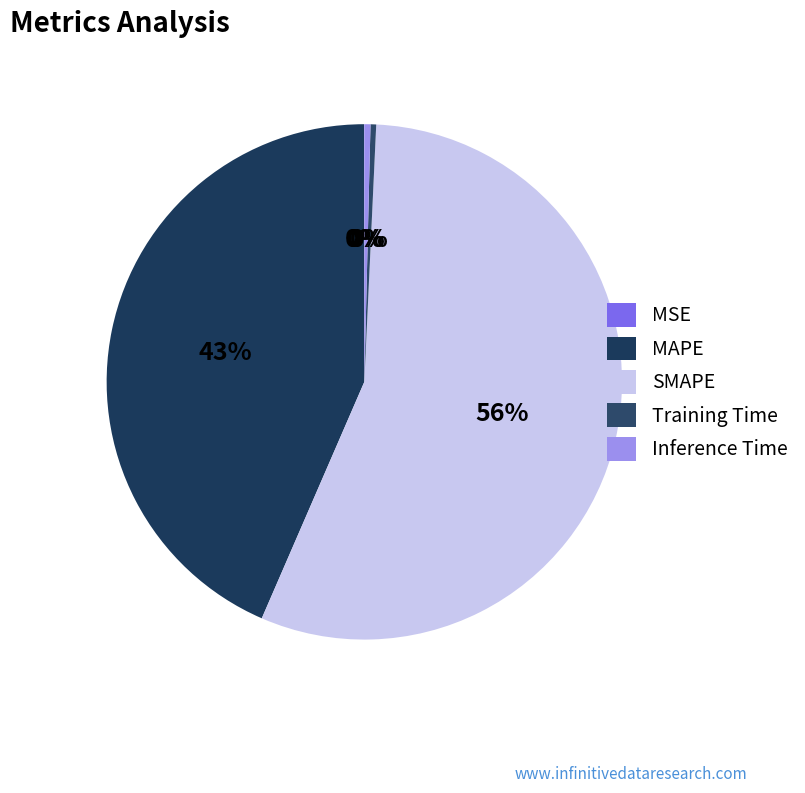

Which category has the biggest portion of the pie?

SMAPE